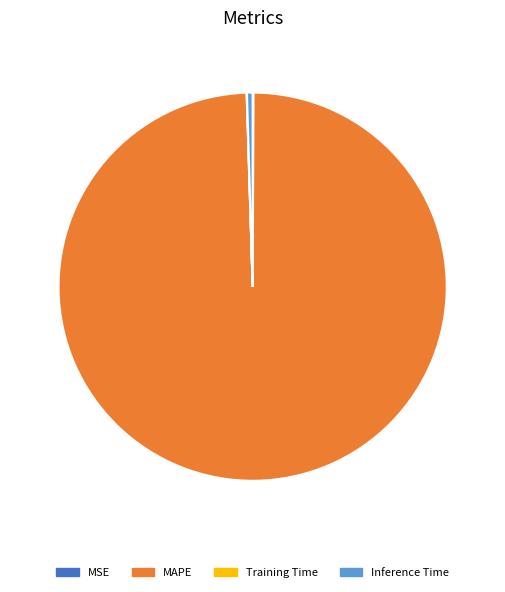

The MAPE slice represents 89% of the pie. True or false?

False